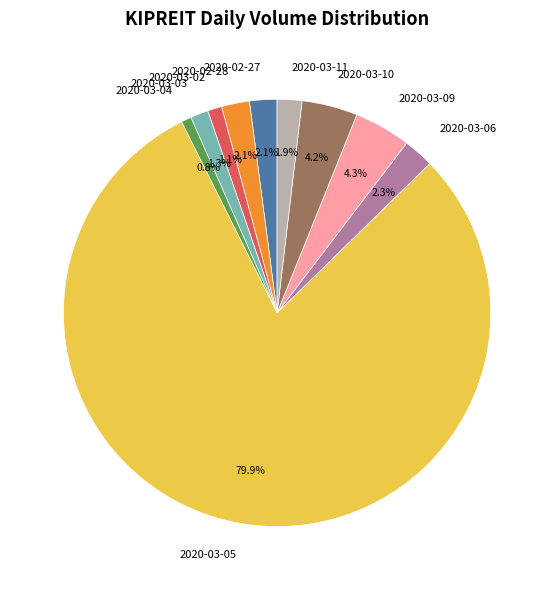

Approximately how many times larger is the value at 2020-03-11 compared to 2020-02-28?

0.9